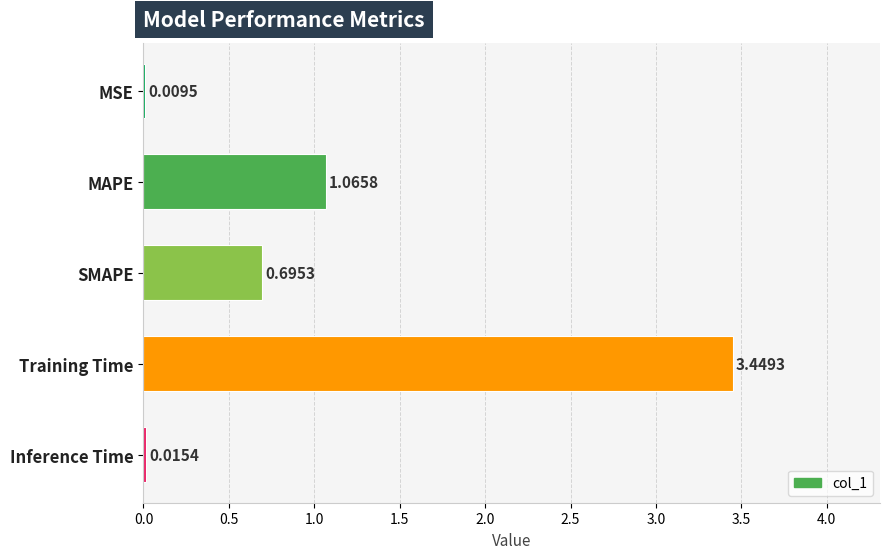

At which category does the chart reach its peak across all series?

Training Time